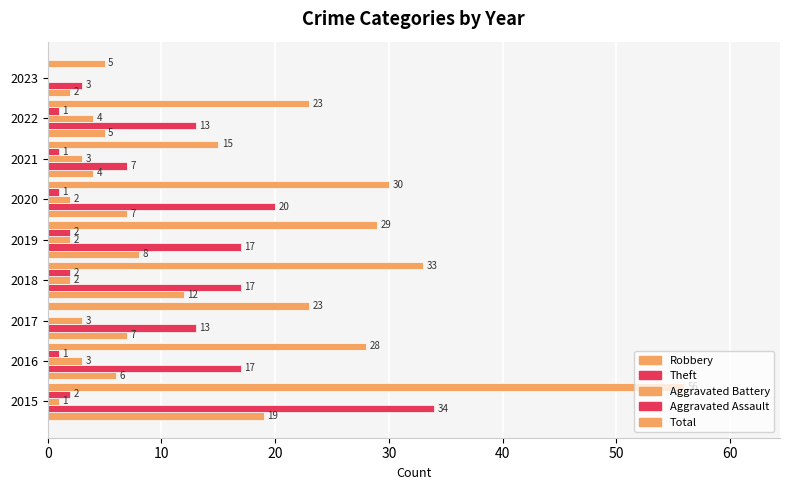

How many series are shown in this chart?

5